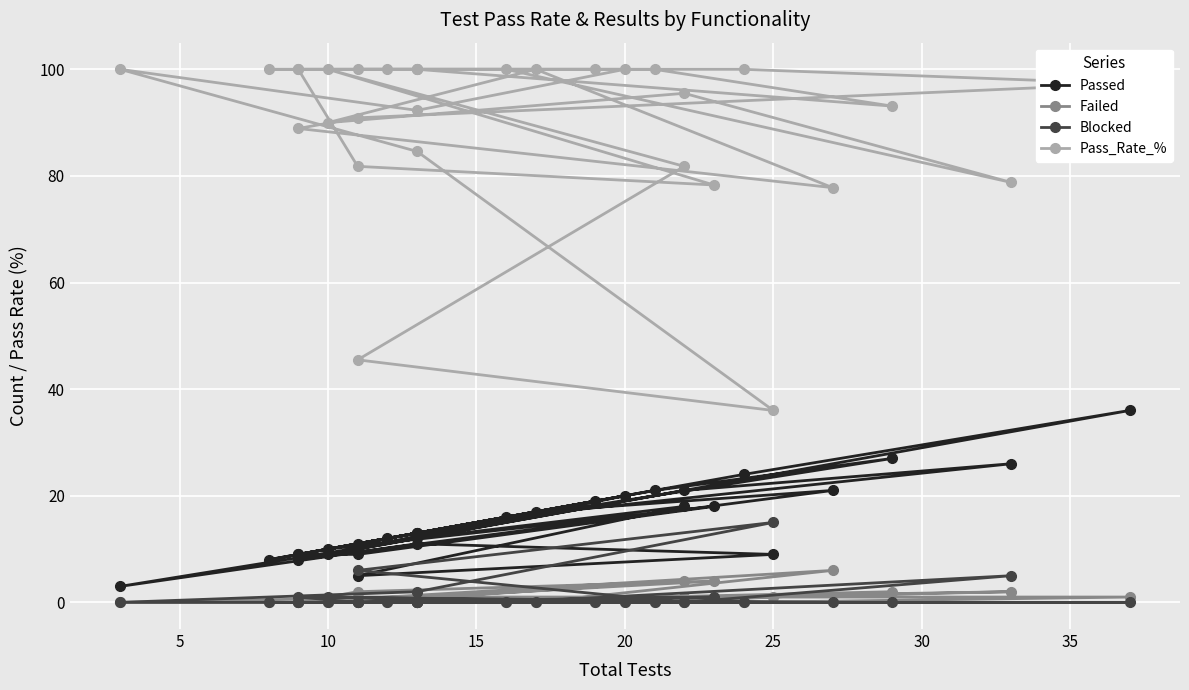

How many lines are shown in the chart?

4